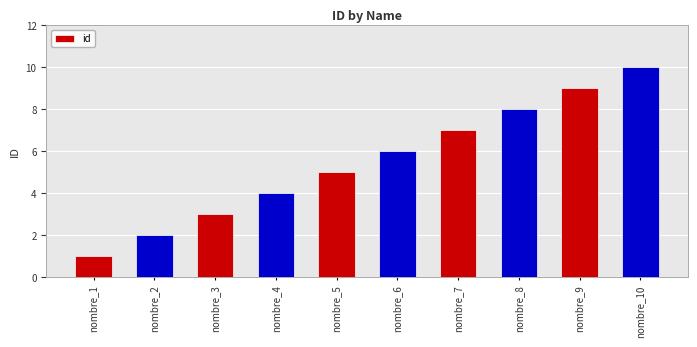

Rank the categories by value from highest to lowest.

nombre_10, nombre_9, nombre_8, nombre_7, nombre_6, nombre_5, nombre_4, nombre_3, nombre_2, nombre_1